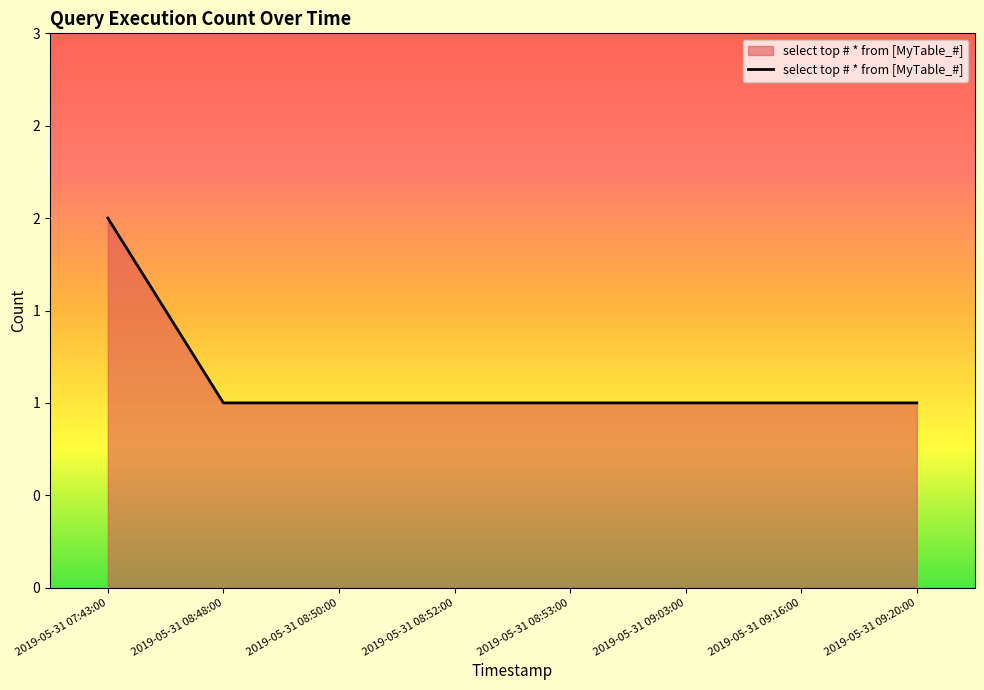

Does the chart have visible grid lines?

No